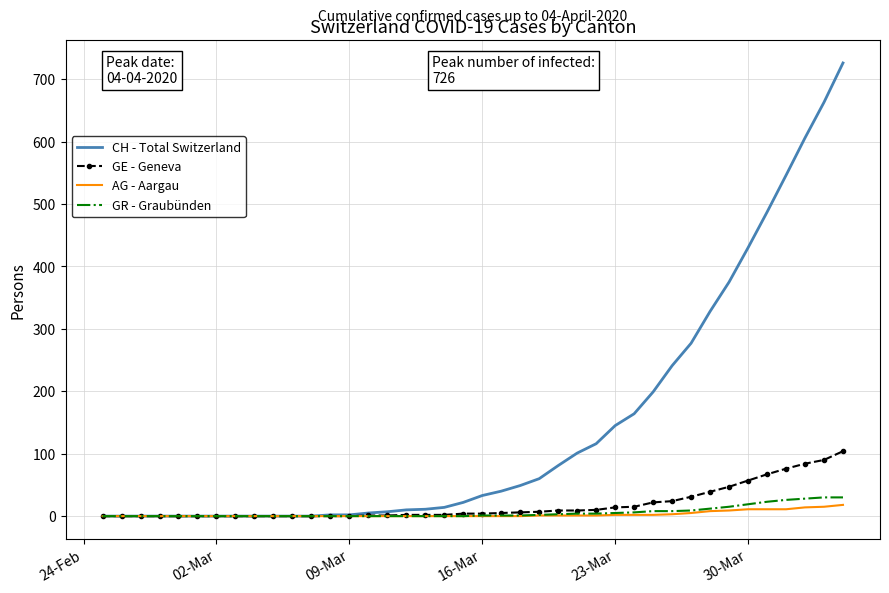

Which series has the largest range (max minus min)?

CH - Total Switzerland